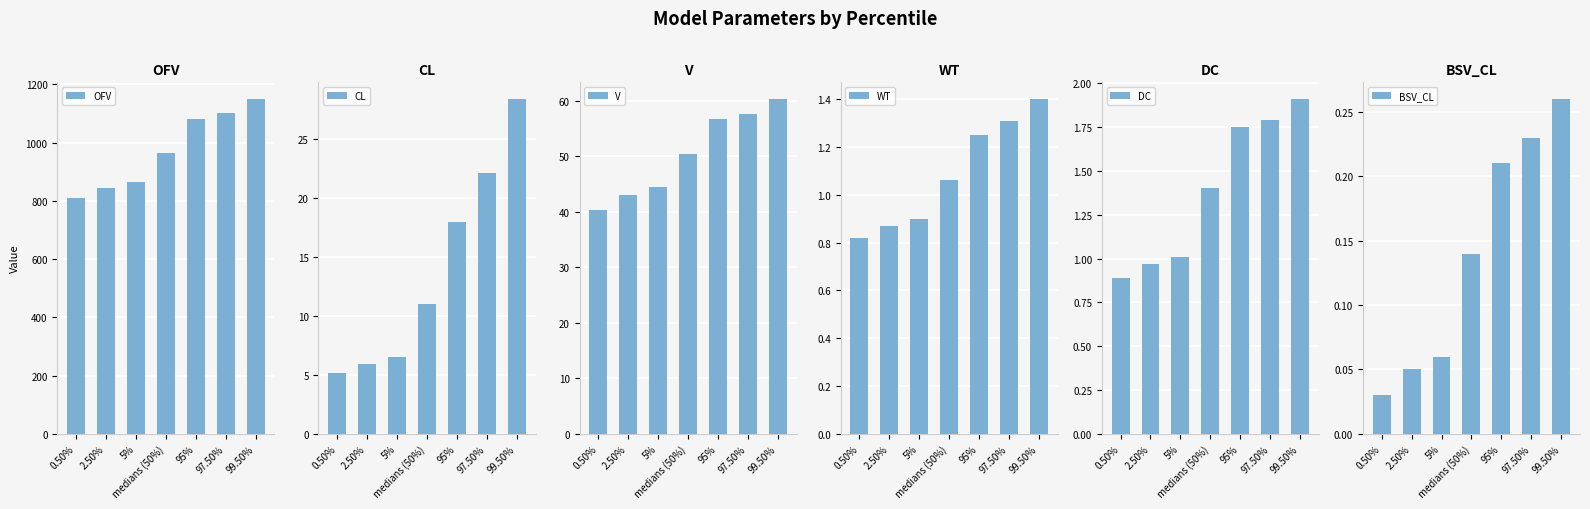

What is the value of the WT bar at the 4th from the left?

1.1